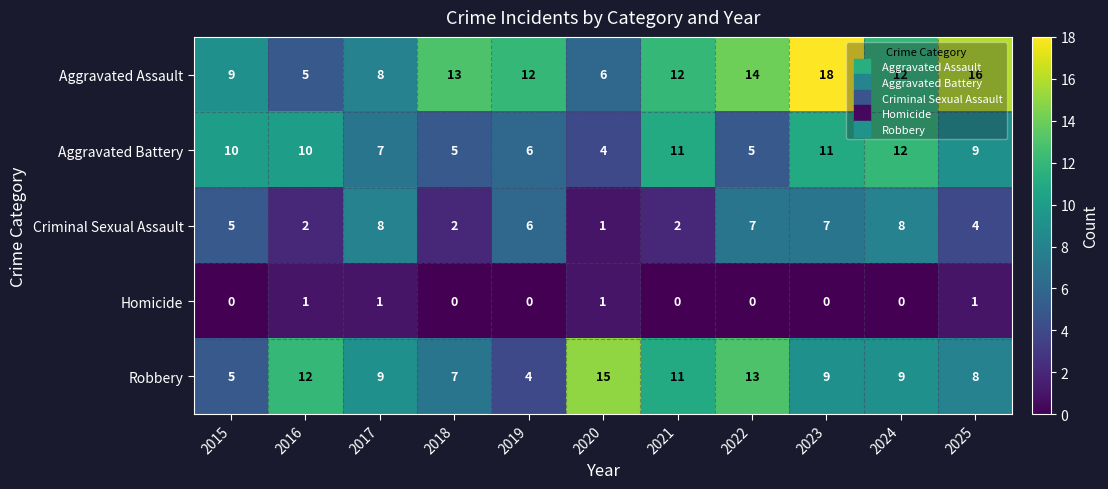

What is the difference between the second highest and second lowest values in the Aggravated Assault series?

10